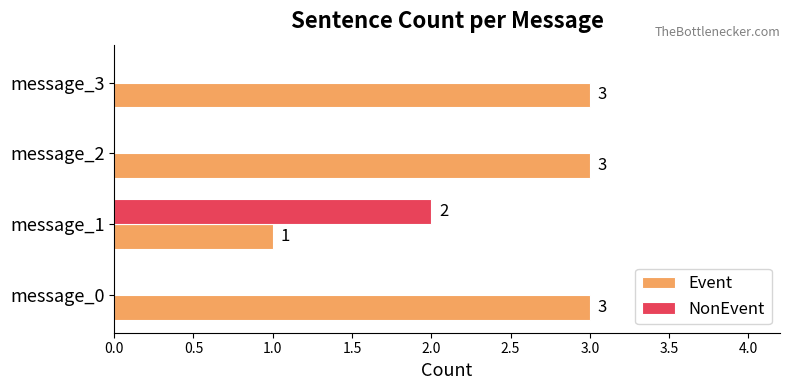

How many series are shown in this chart?

2